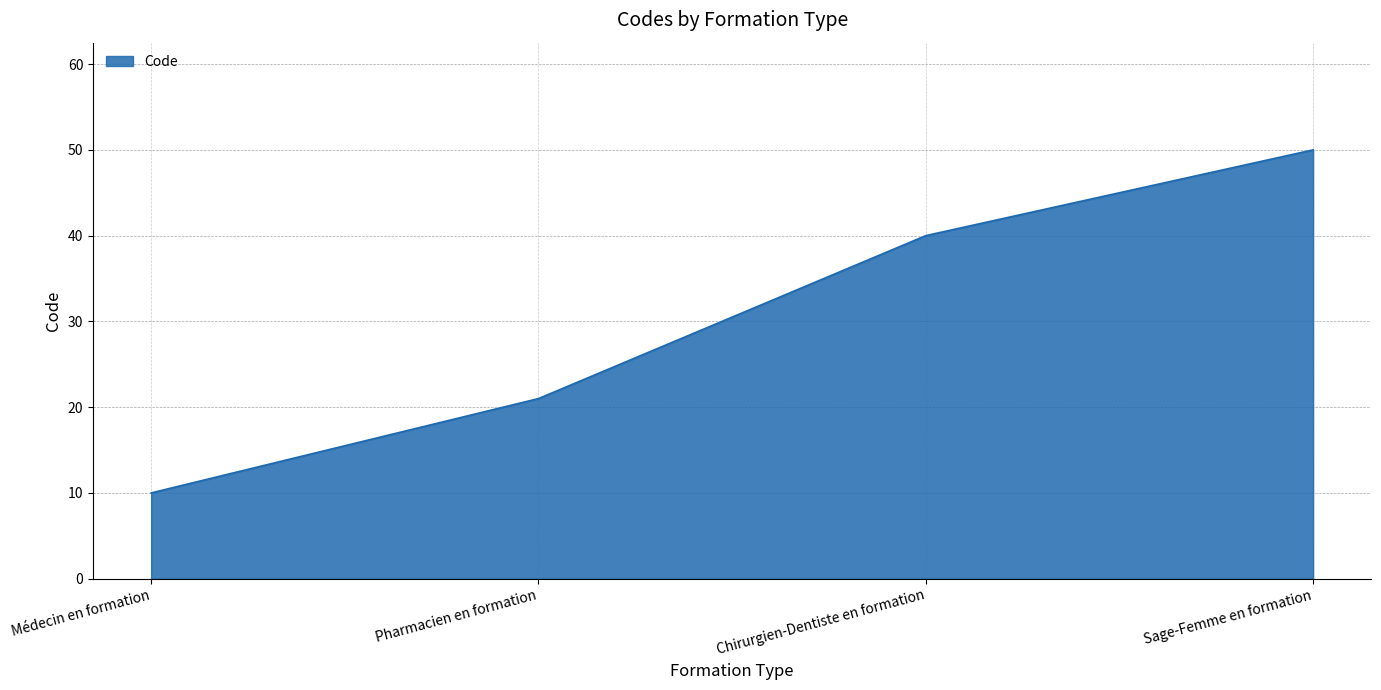

What is the difference between the values at Sage-Femme en formation and Médecin en formation?

40